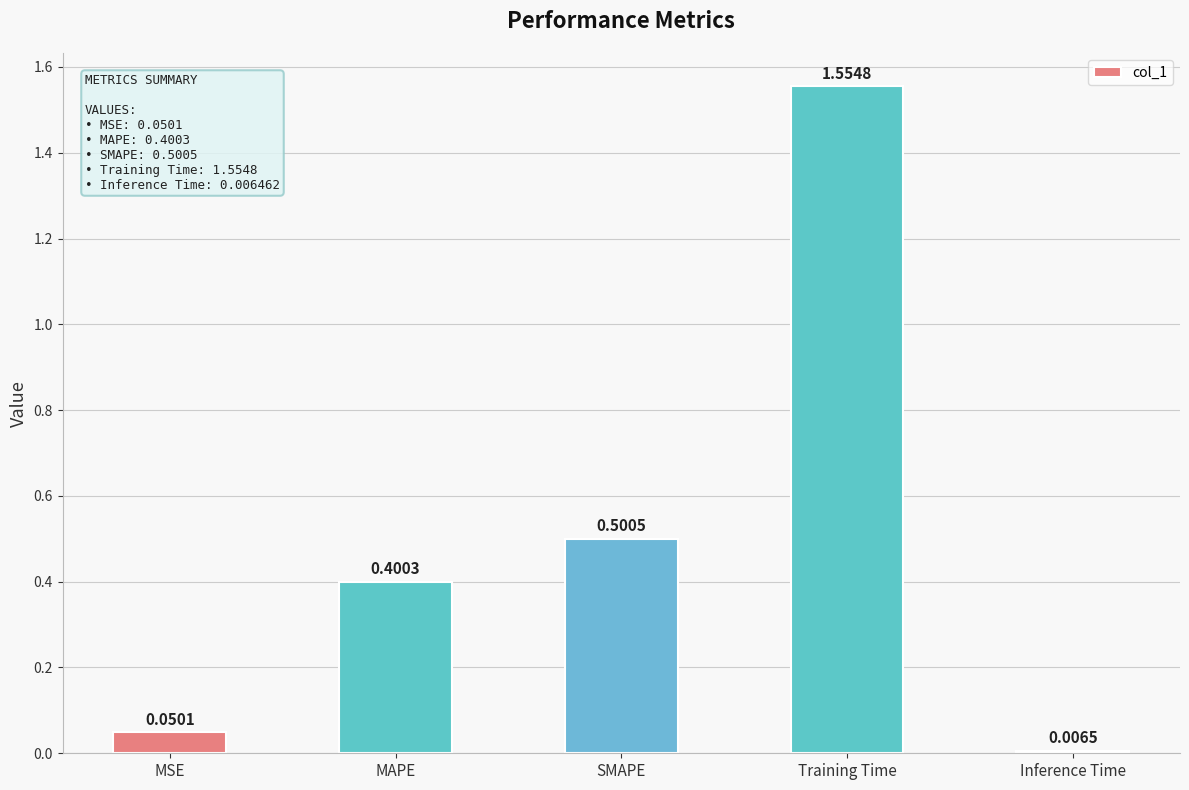

Rank the categories by value from highest to lowest.

Training Time, SMAPE, MAPE, MSE, Inference Time